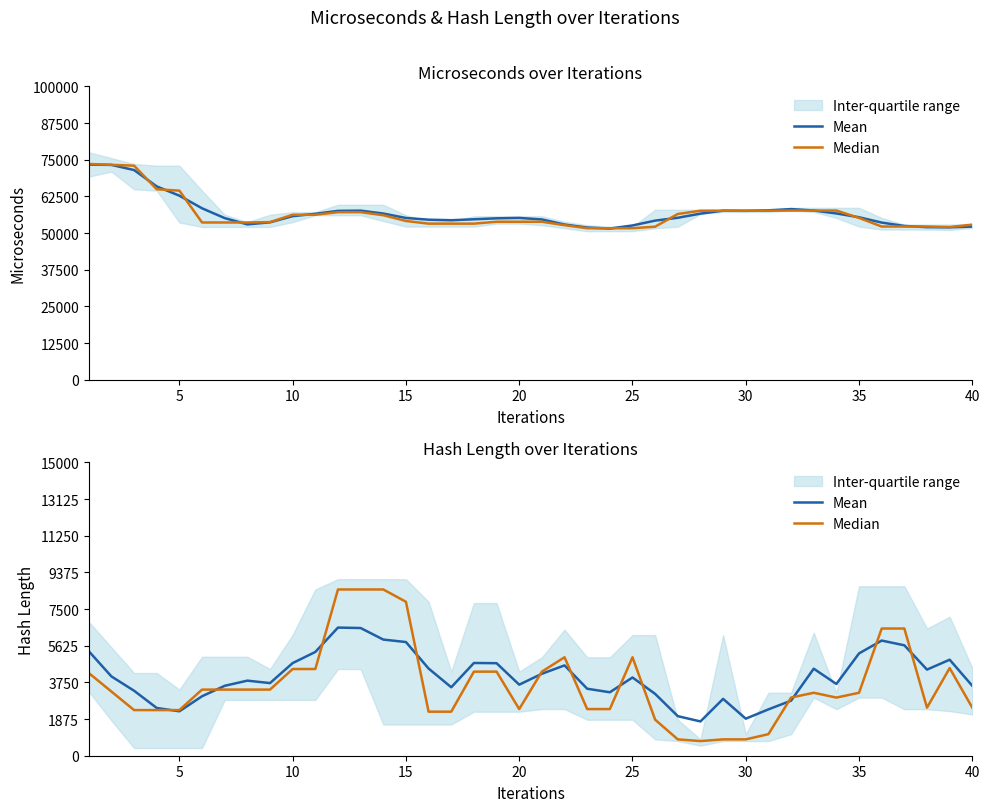

What is the difference between the maximum and minimum values in the Mean series?

4798.6